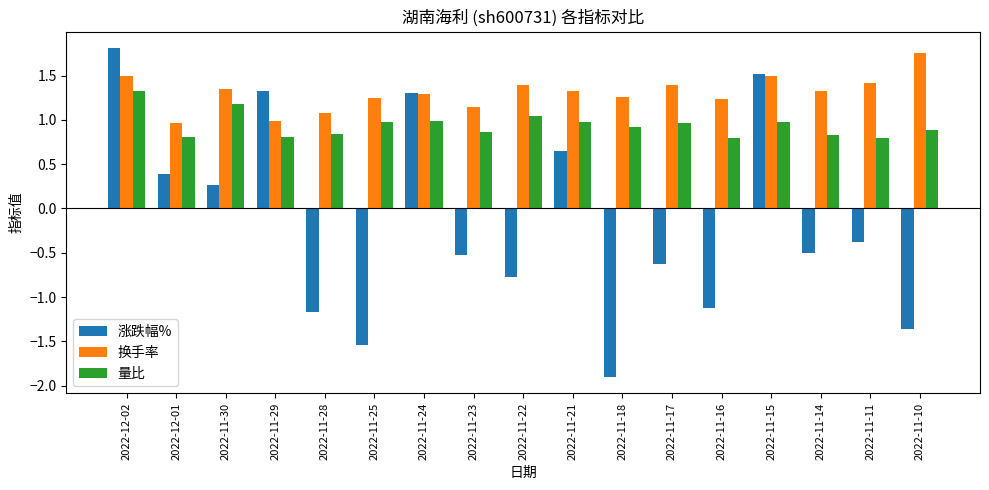

What are all the series names shown in the legend?

涨跌幅%, 换手率, 量比